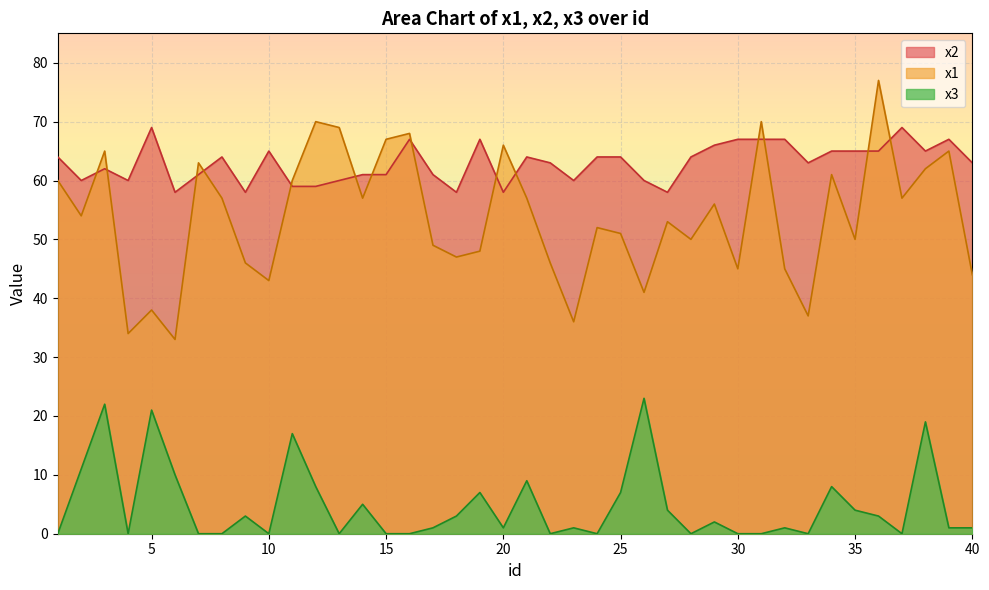

Which series has the largest total across all categories?

x2